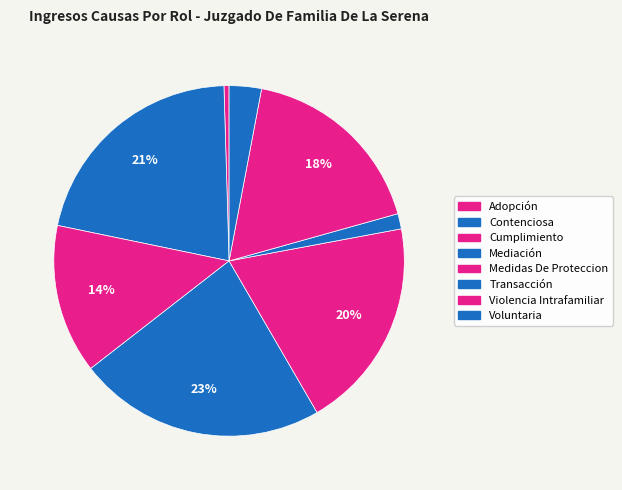

To the nearest percent, what is the difference between the largest and smallest slice percentages?

22%